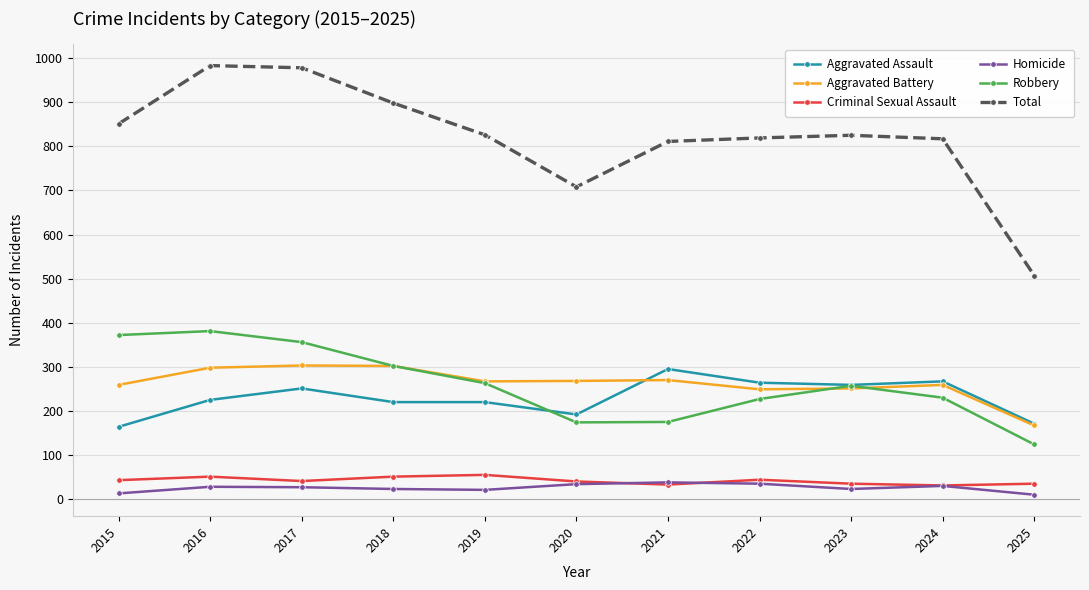

Is it true that Criminal Sexual Assault equals 51 at 2018?

True